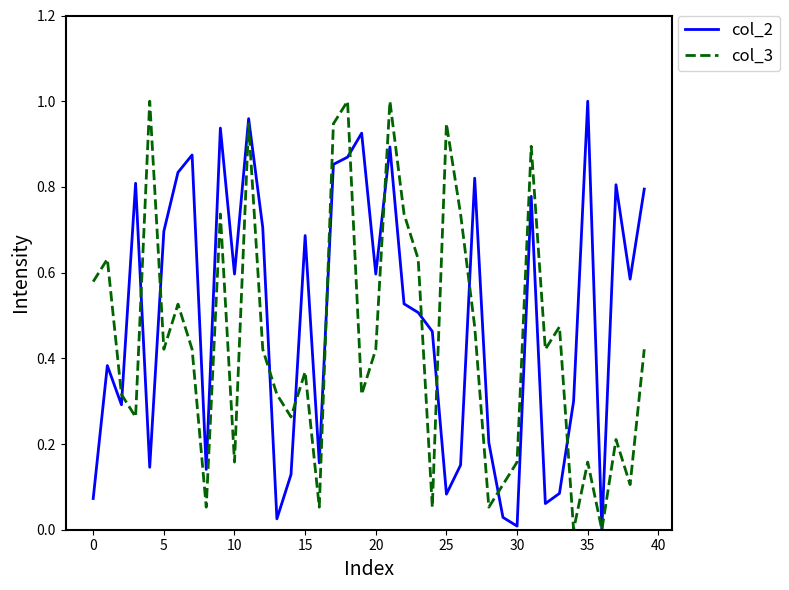

Which series has the largest total across all categories?

col_2